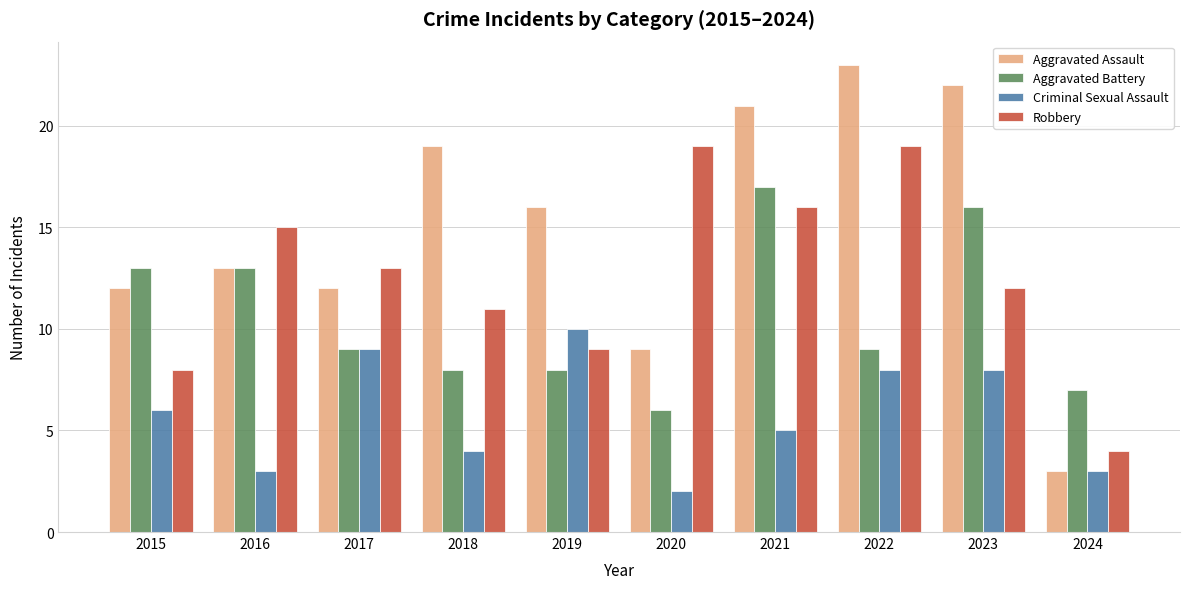

Which series has the largest total across all categories?

Aggravated Assault